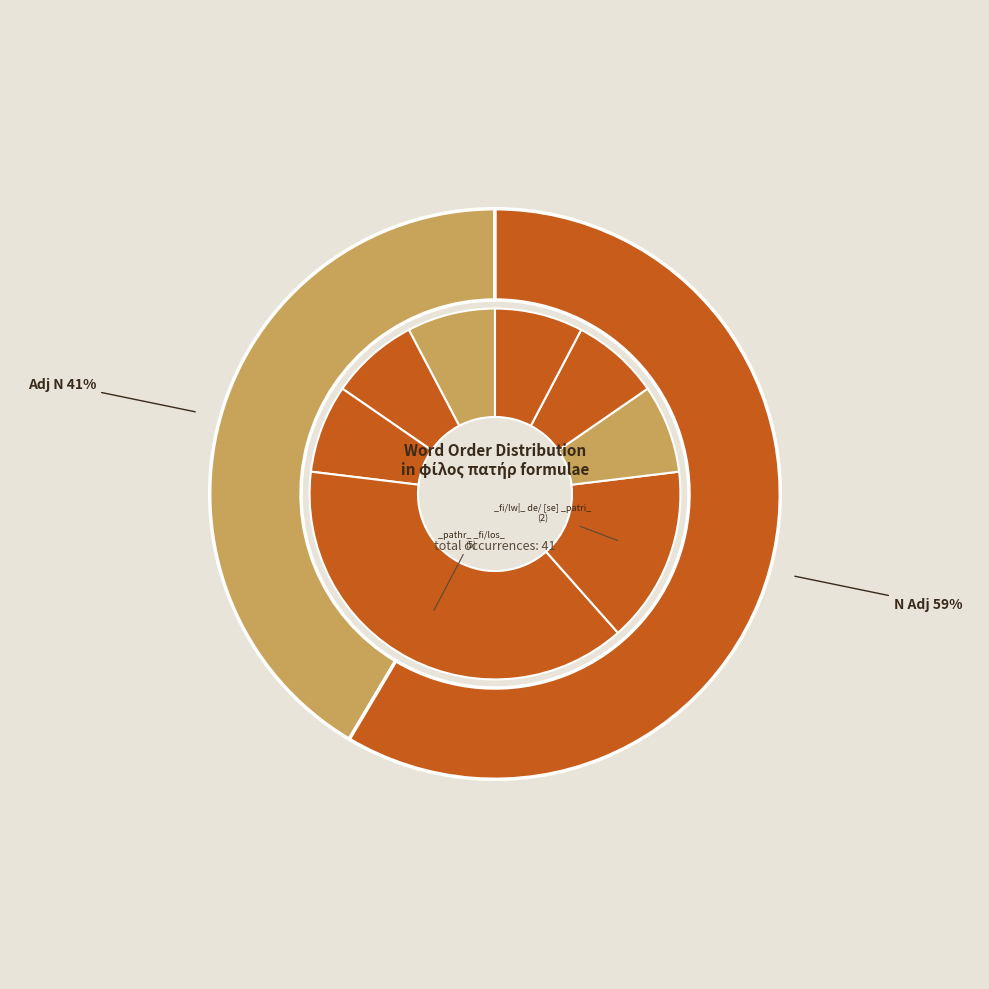

Is the sum of e)mei=o _path\r_ _fi/los_ and para\ _patri\_ _fi/lw|_ greater than half?

No